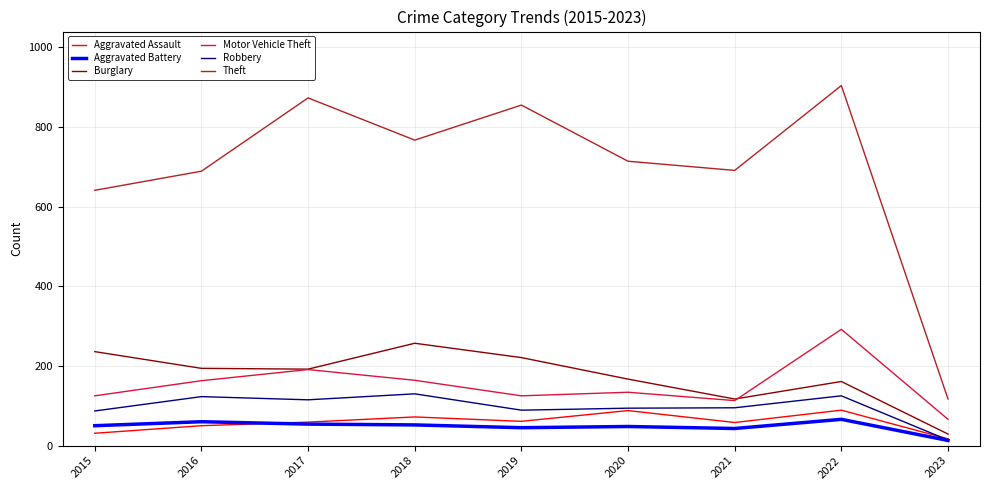

Is this an area chart (filled region under the line)?

No